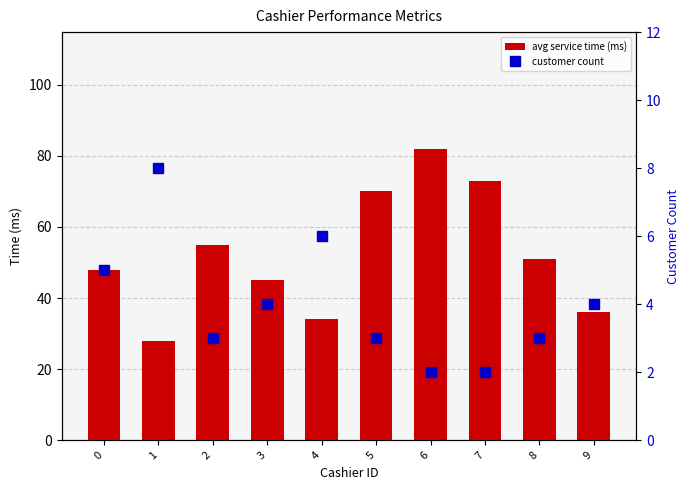

At how many categories does at least one series exceed 73?

1